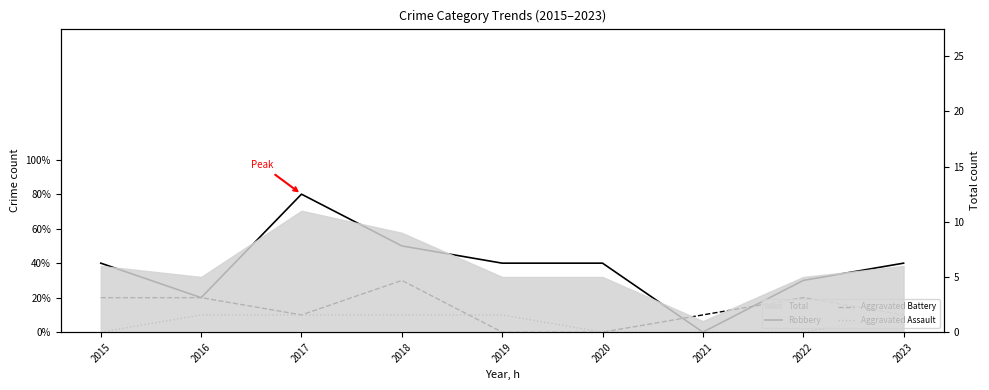

The Aggravated Assault series shows 0 at 2022. True or false?

False